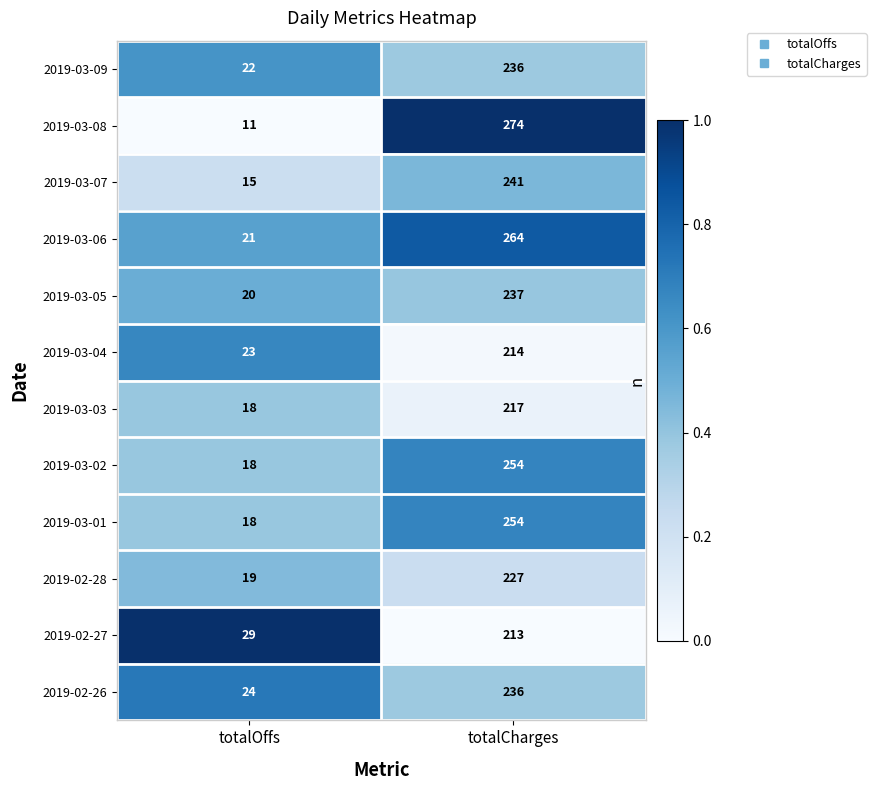

What is the difference between the 2019-02-26 values at totalOffs and totalCharges?

212